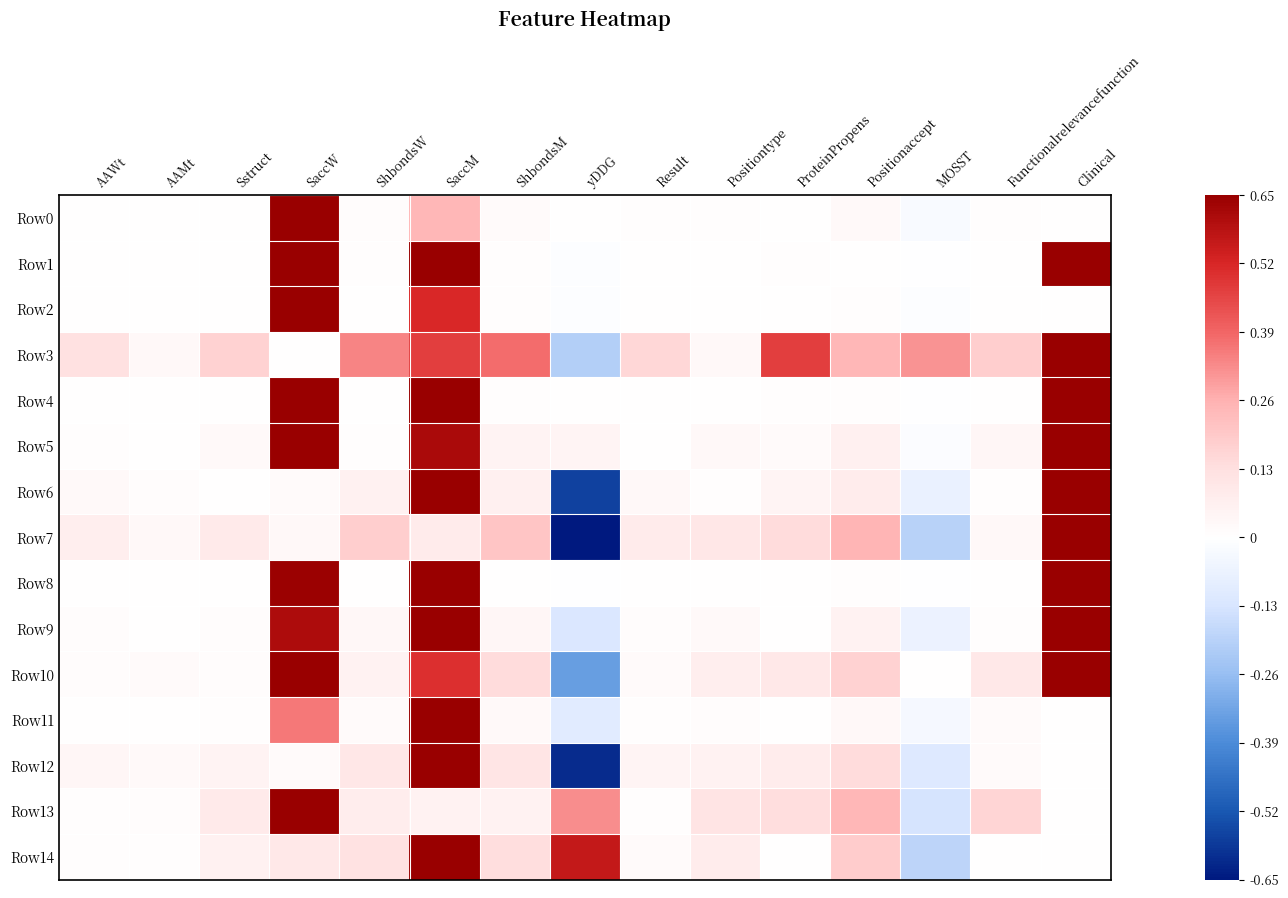

At which category is the sum across all series the highest?

SaccM